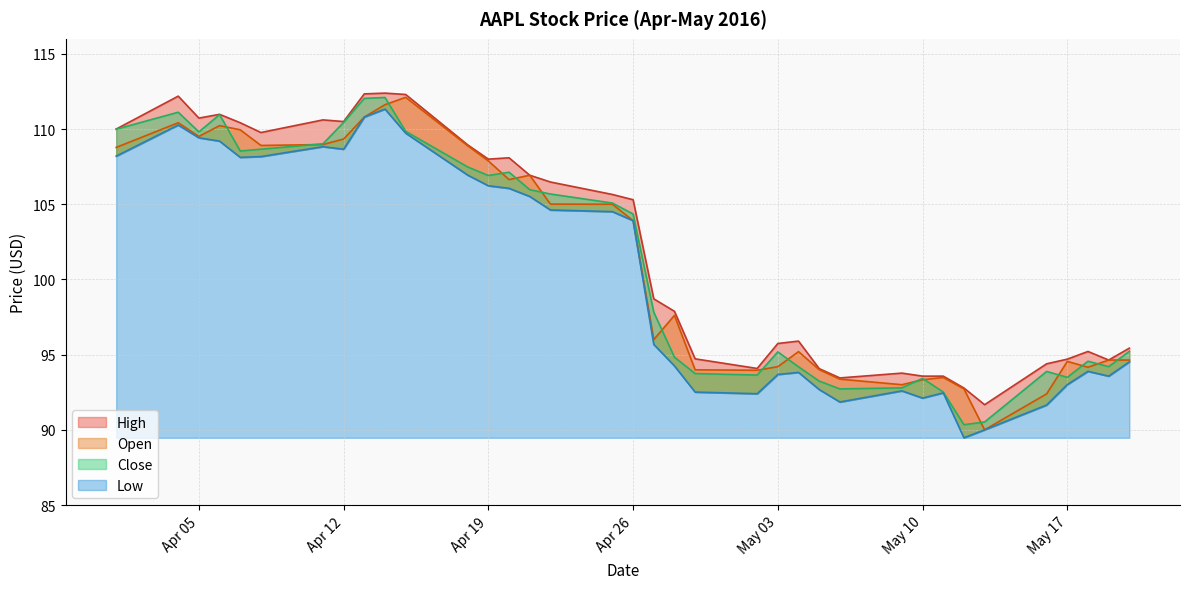

True or false: High and Close cross at least once.

False